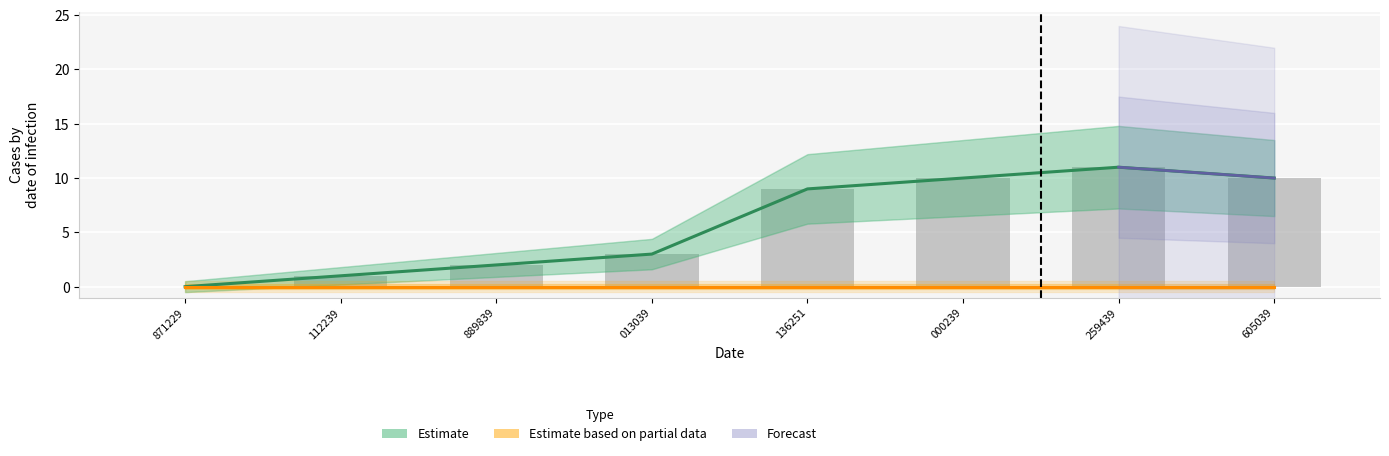

What is the total value across all series at 013039?

6